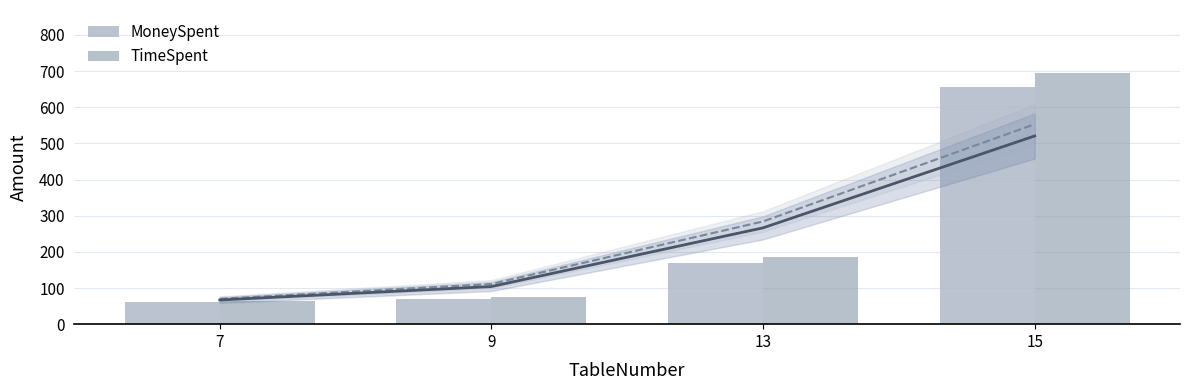

Are the bars grouped side by side (vs. stacked)?

Yes